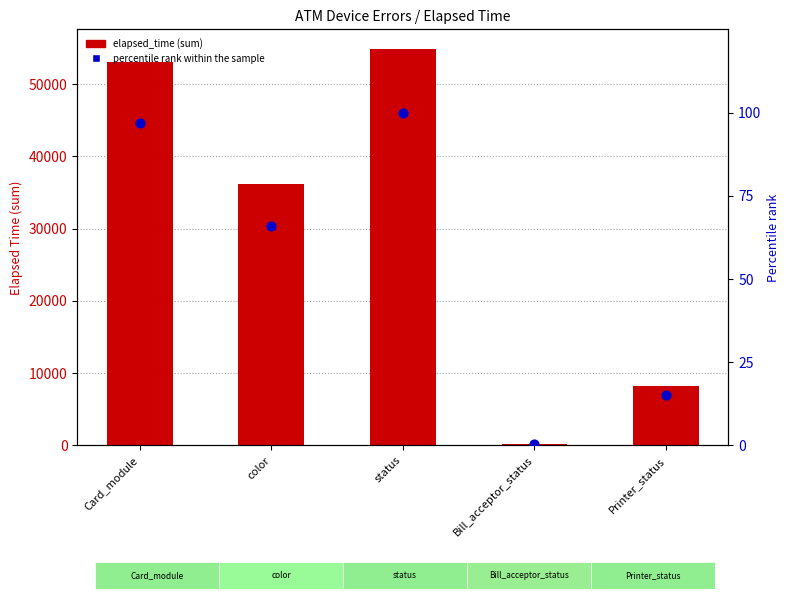

Which series has the largest Y range (max minus min)?

elapsed_time